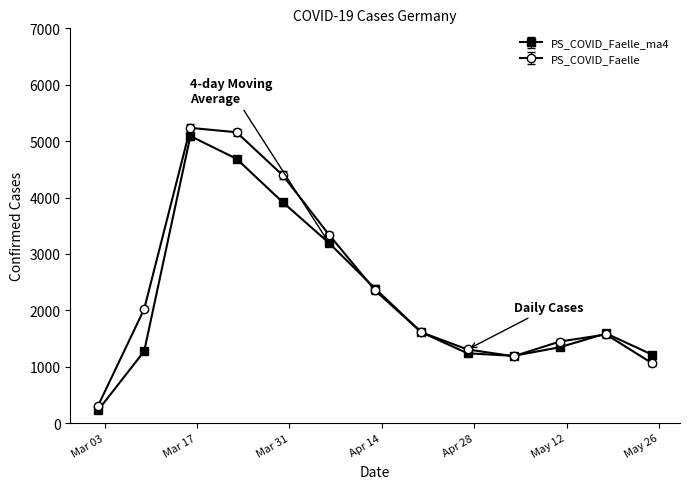

At how many categories does at least one series exceed 3053?

4